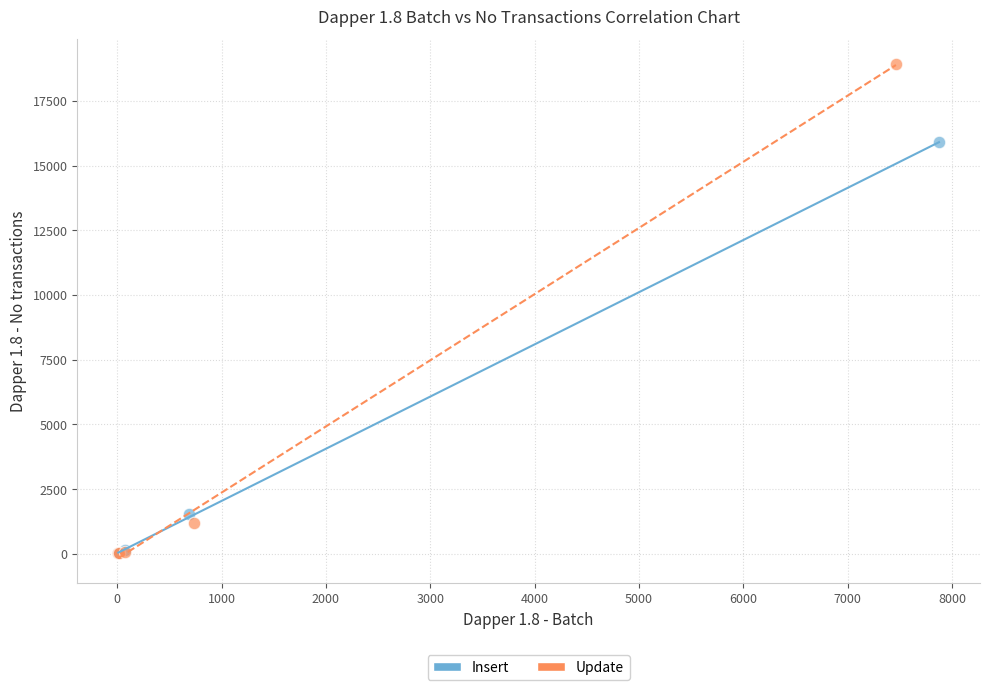

Which series reaches the maximum Y coordinate?

Update